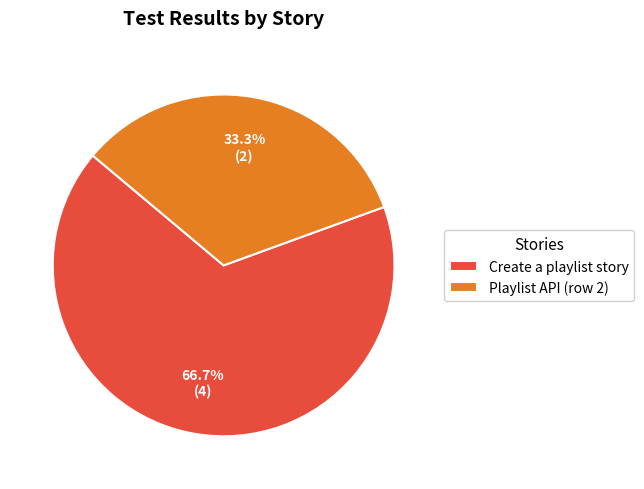

What is the ratio of the value at Create a playlist story to the value at Playlist API (row 2)?

2.0